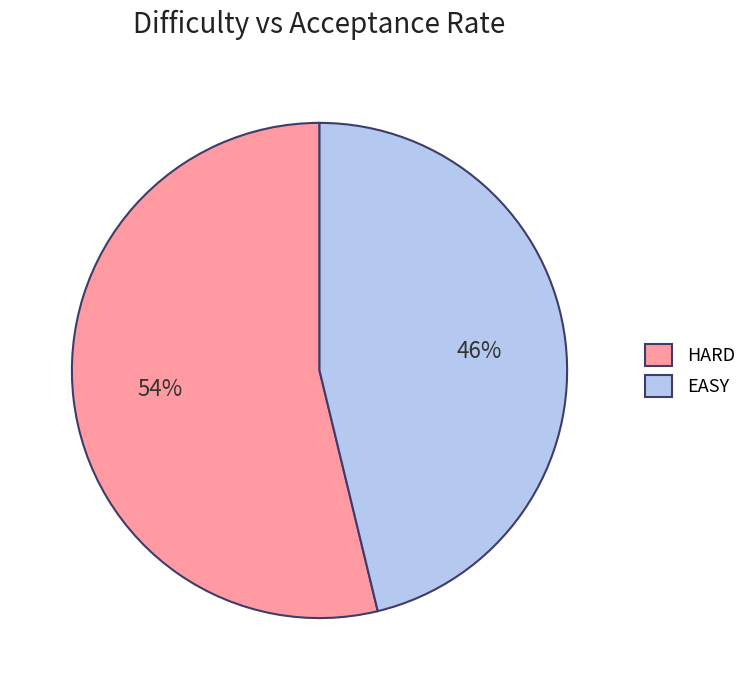

Which category has the biggest portion of the pie?

HARD